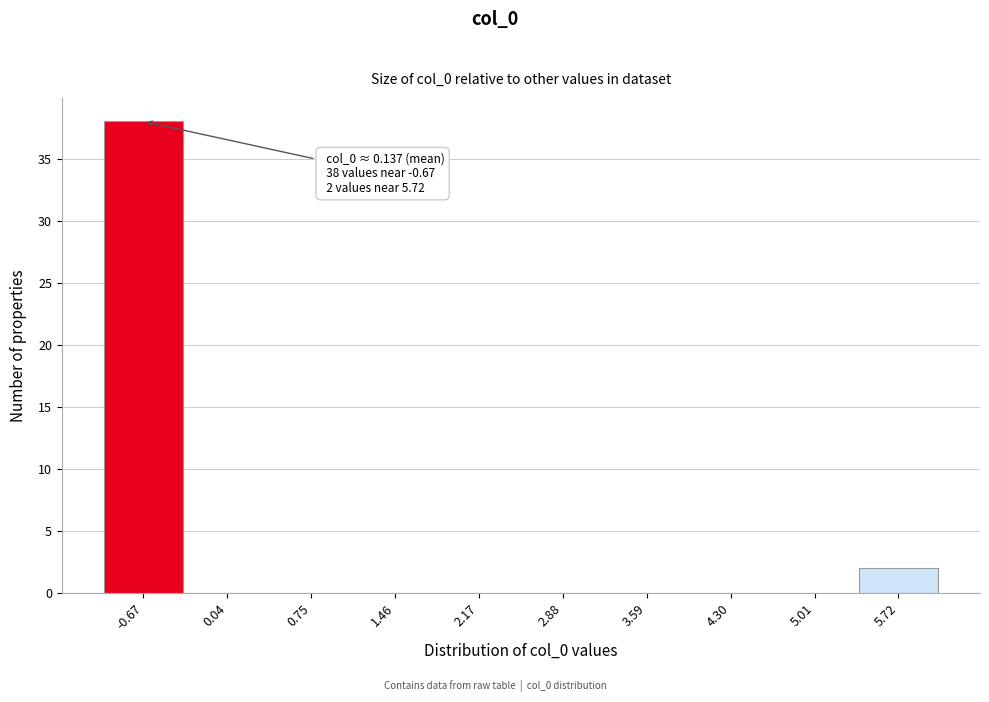

Reading left to right, extract all data points from this chart.

-0.67=38	0.04=0	0.75=0	1.46=0	2.17=0	2.88=0	3.59=0	4.30=0	5.01=0	5.72=2